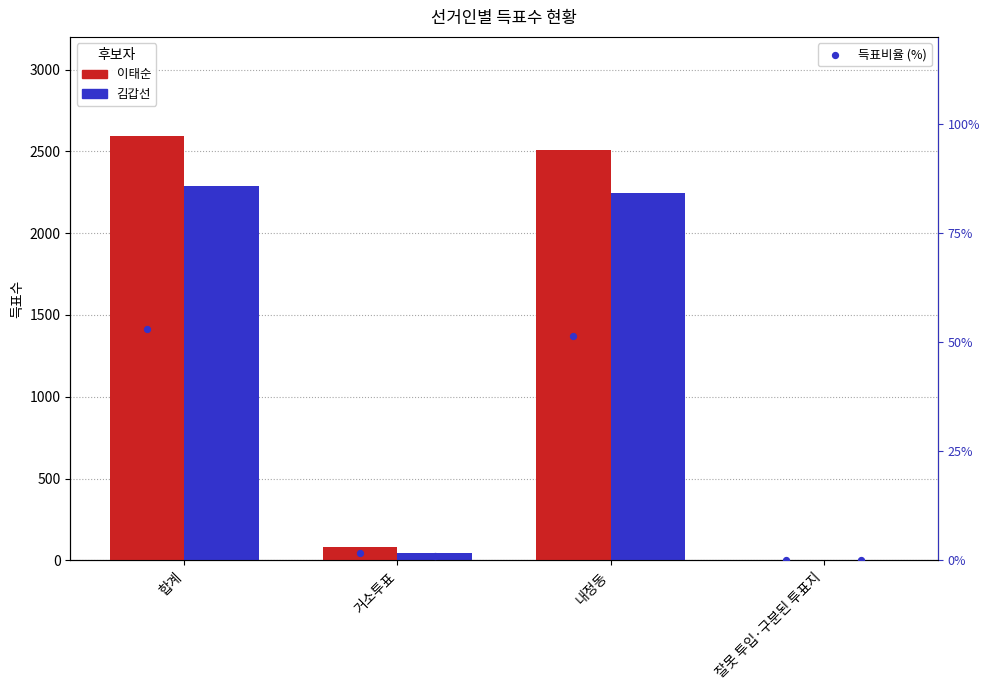

Is the value of % 김갑선 at 내정동 greater than the value of 김갑선 at 잘못 투입·구분된 투표지?

Yes